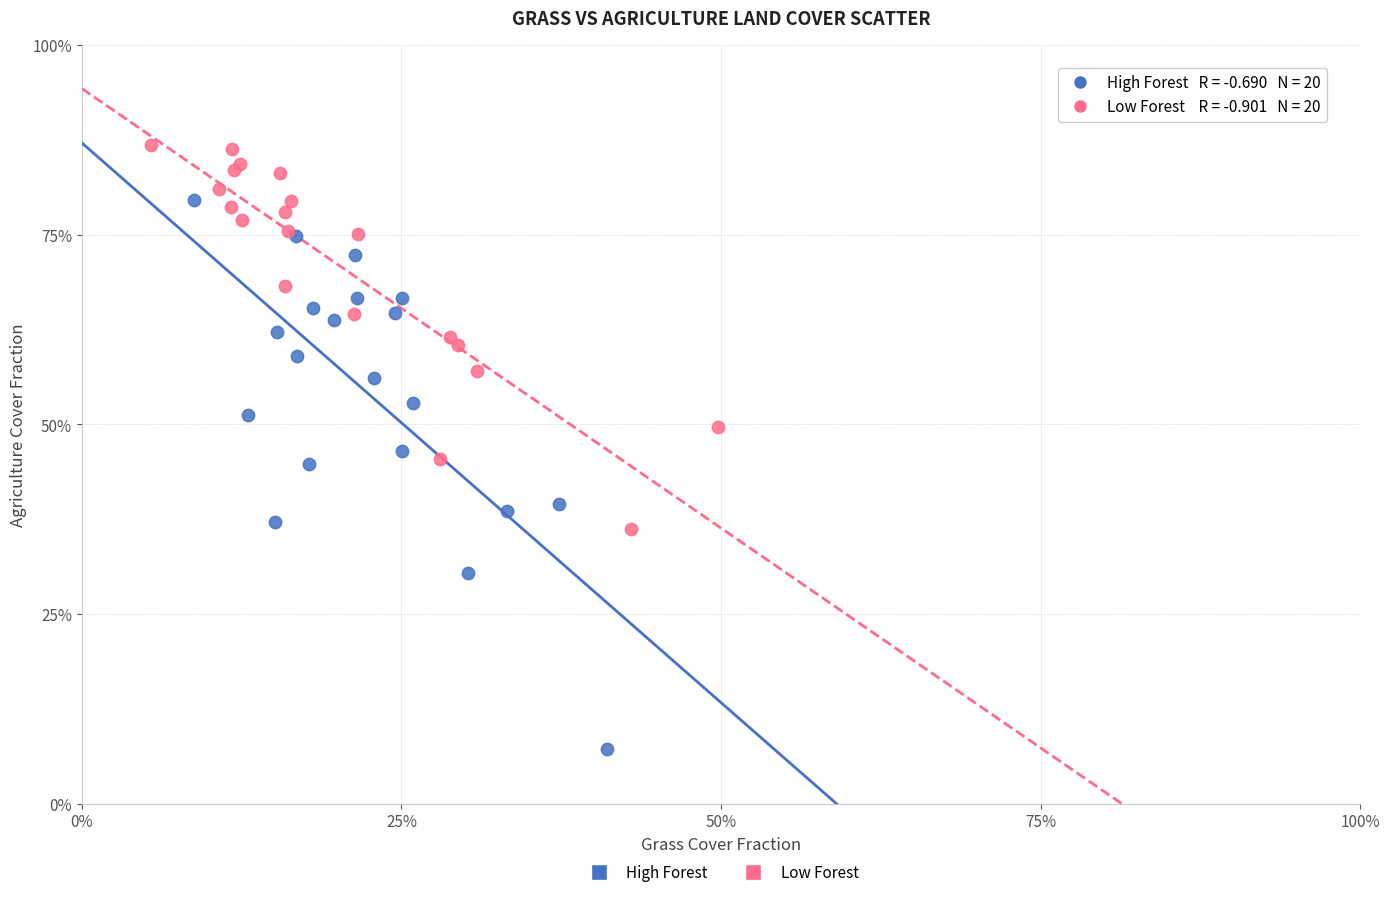

What are all the series names shown in the legend?

High Forest, Low Forest